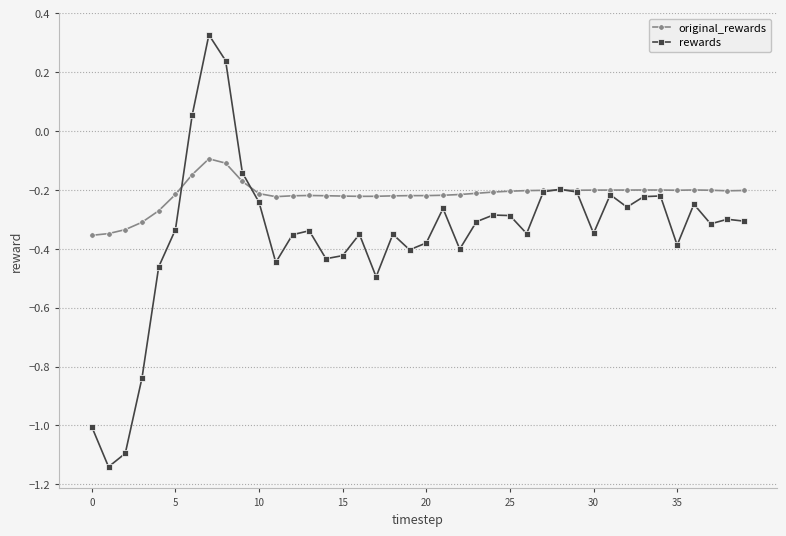

True or false: rewards has more than 1 points higher than both neighbors.

True